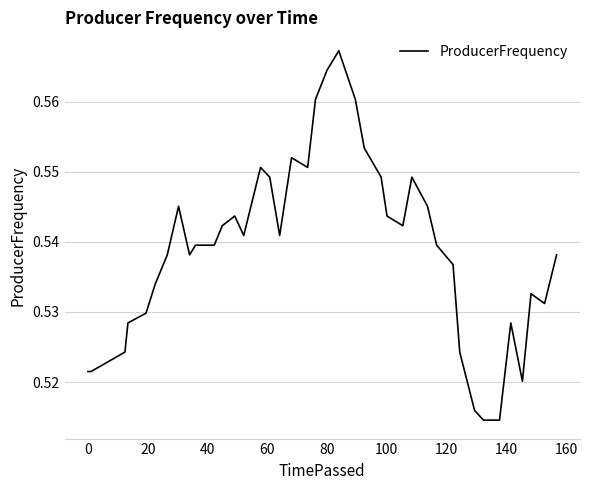

Does the chart display data point markers on the line(s)?

No